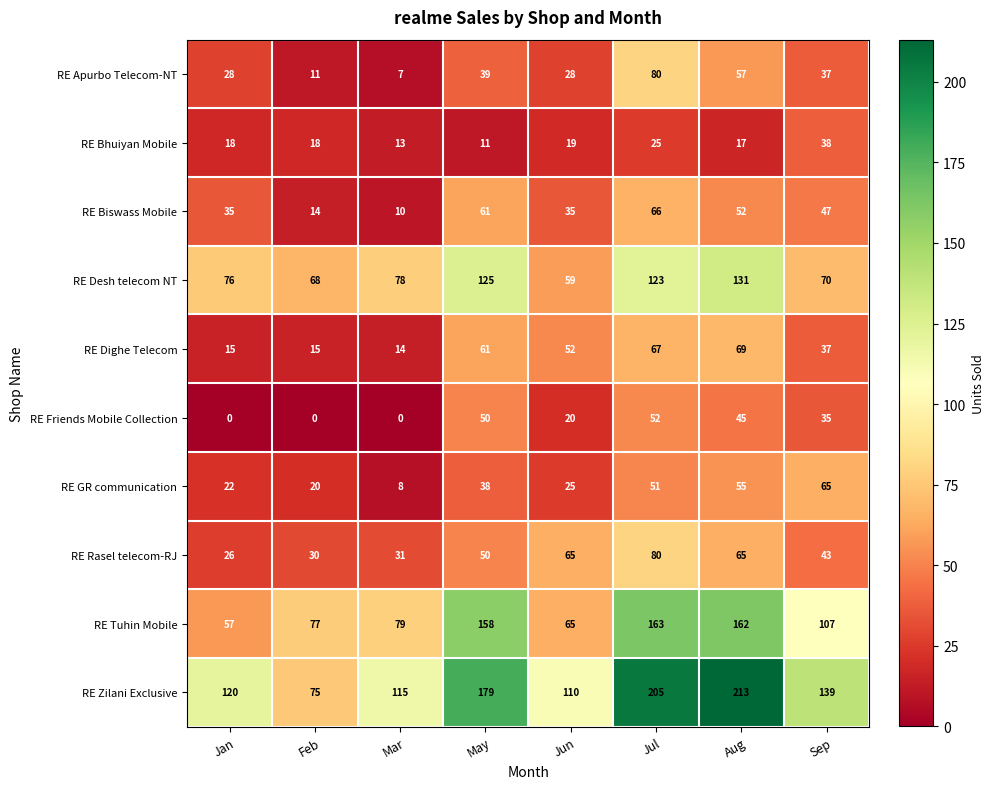

Rank the series at Aug from highest to lowest value.

RE Zilani Exclusive, RE Tuhin Mobile, RE Desh telecom NT, RE Dighe Telecom, RE Rasel telecom-RJ, RE Apurbo Telecom-NT, RE GR communication, RE Biswass Mobile, RE Friends Mobile Collection, RE Bhuiyan Mobile